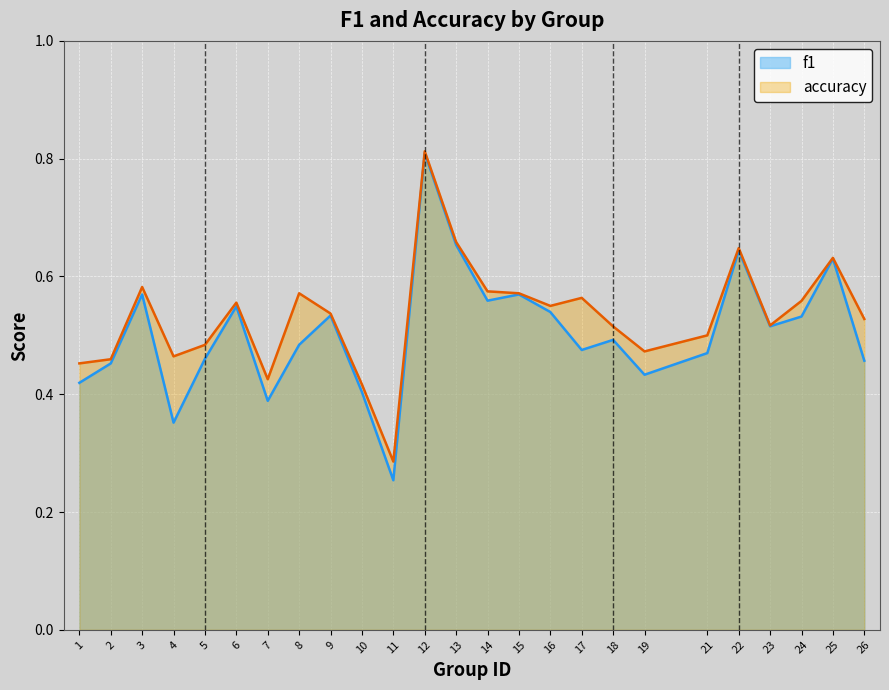

Which category has the highest value in the f1 series?

12